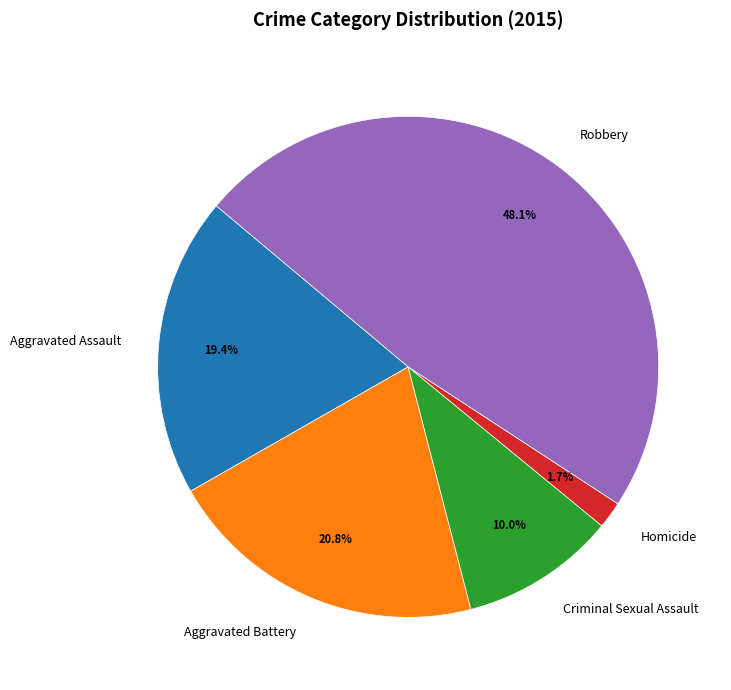

Is Robbery the majority of the pie?

No